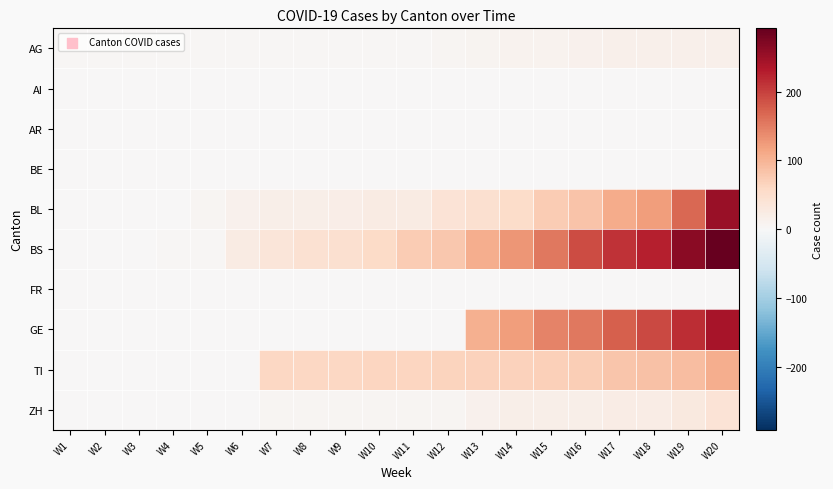

At how many categories does at least one series exceed 169?

5